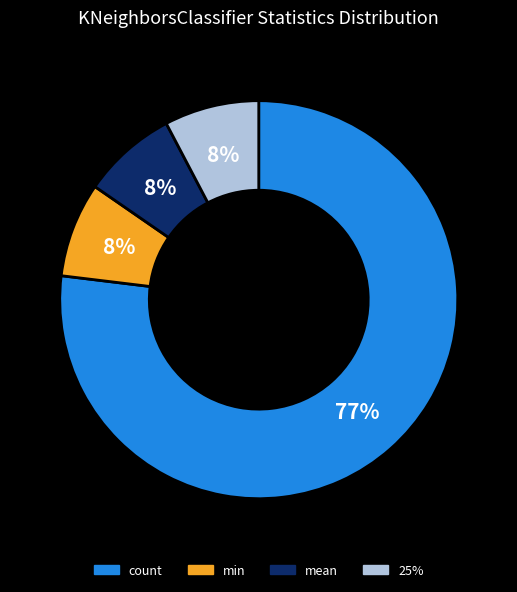

Is there a majority slice in this chart?

Yes